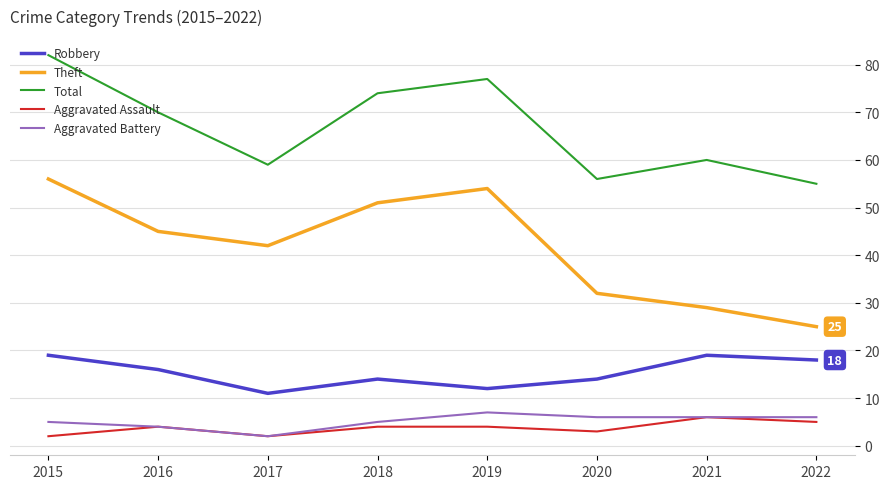

Reading left to right, list all the values displayed in this chart.

Robbery: 19	16	11	14	12	14	19	18
Theft: 56	45	42	51	54	32	29	25
Total: 82	70	59	74	77	56	60	55
Aggravated Assault: 2	4	2	4	4	3	6	5
Aggravated Battery: 5	4	2	5	7	6	6	6